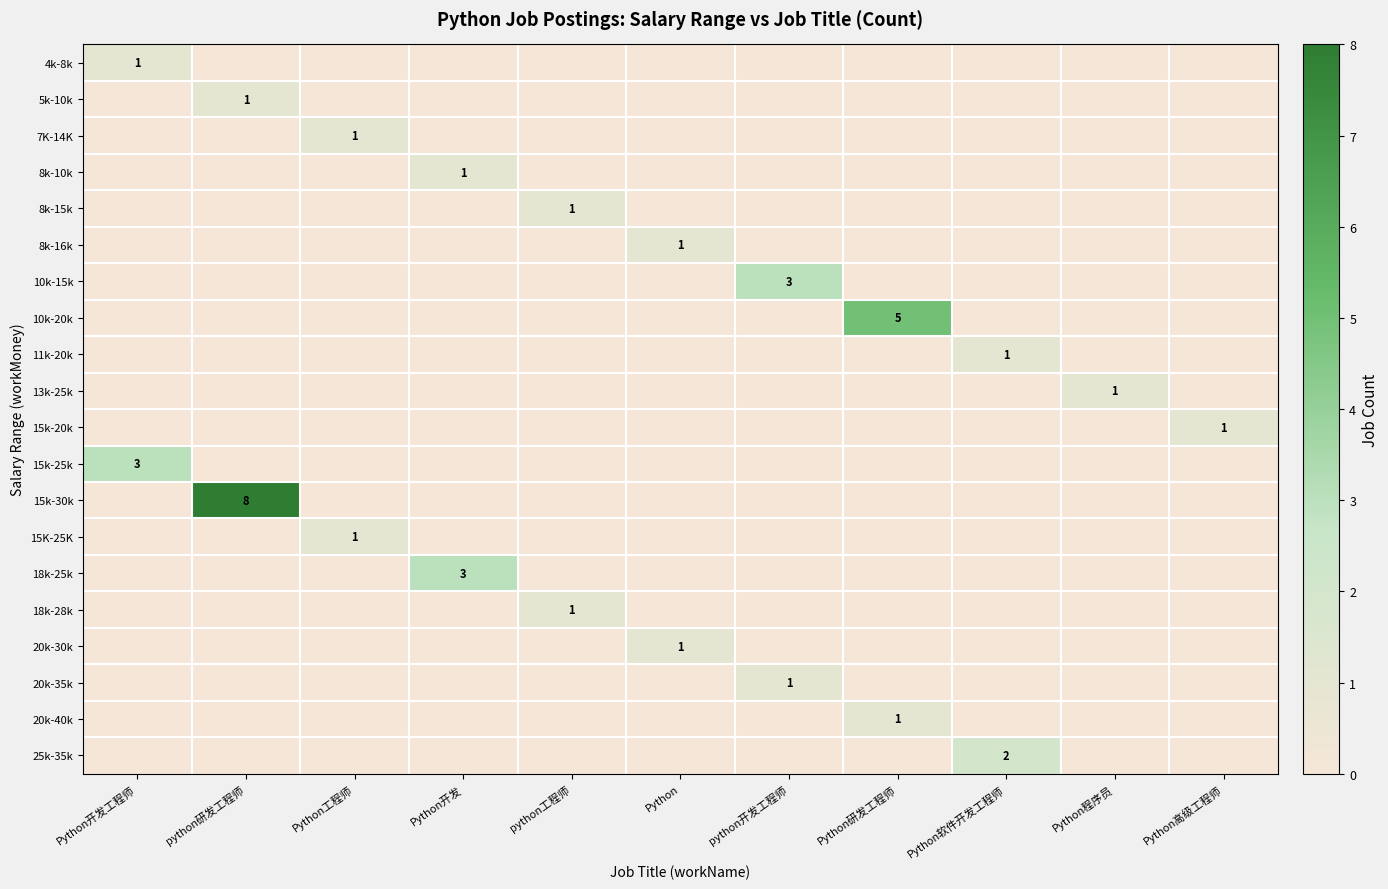

At which category is the sum across all series the highest?

python研发工程师